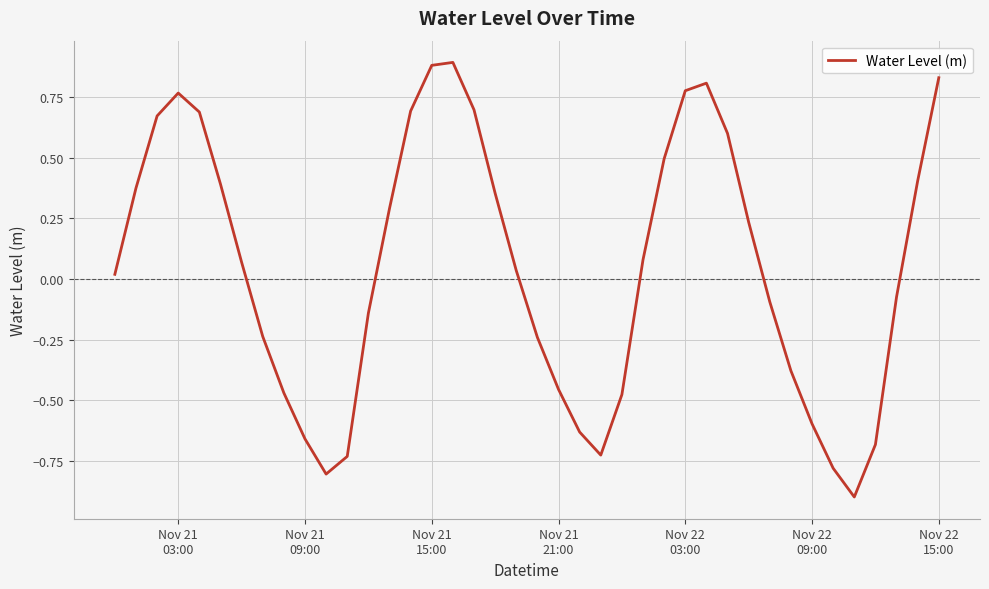

What is the maximum value shown in the chart?

0.9